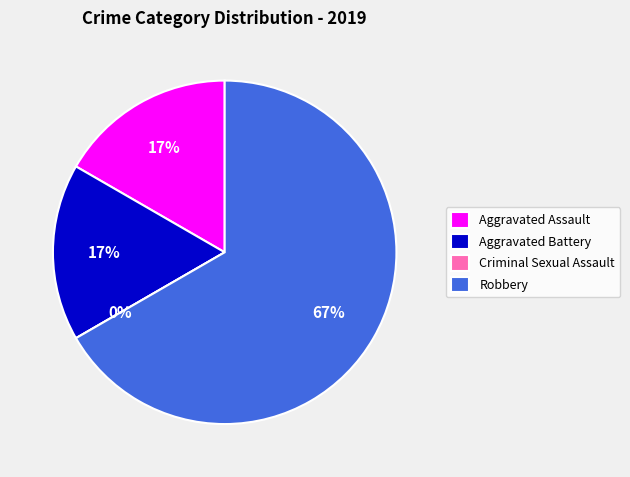

Rank the categories by value from lowest to highest.

Criminal Sexual Assault, Aggravated Assault, Aggravated Battery, Robbery